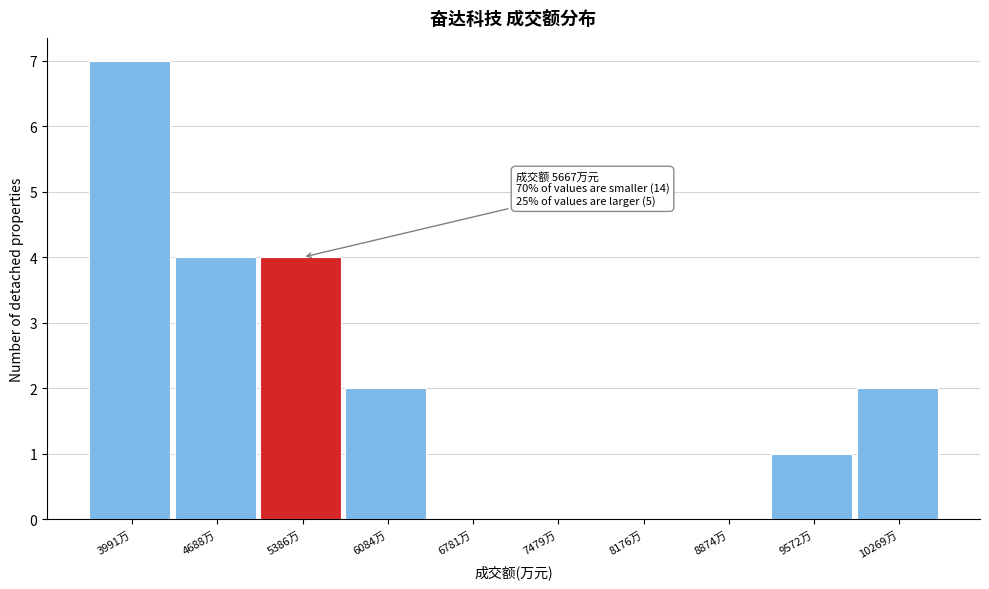

Over which range of the x-axis is the bar tallest?

3600 to 4300